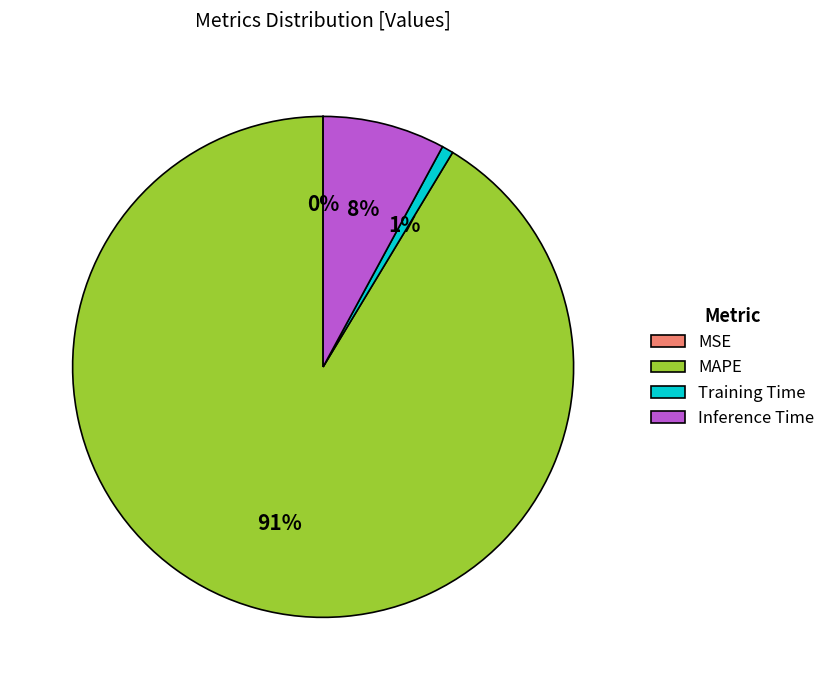

Combined, do Inference Time and Training Time account for over 50%?

No